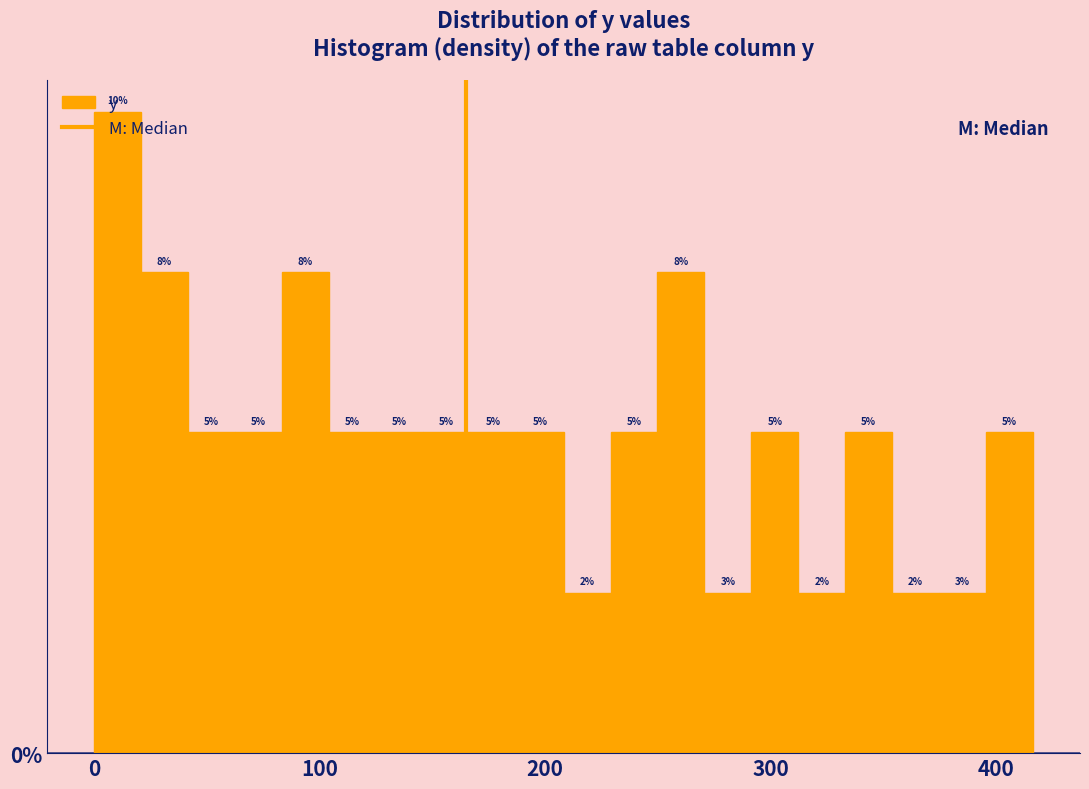

Around what value on the x-axis is the tallest bar? Give the approximate position of its centre, as read against the axis.

10